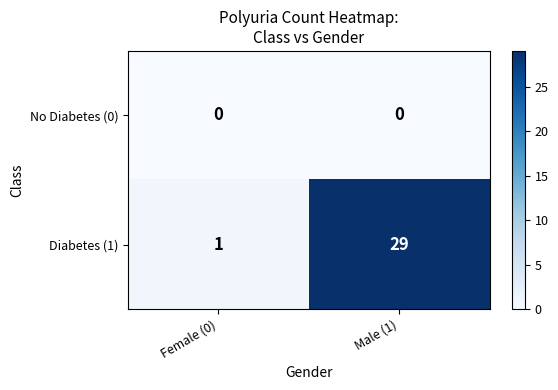

True or false: No Diabetes (0) has a value of 0 at Female (0).

True